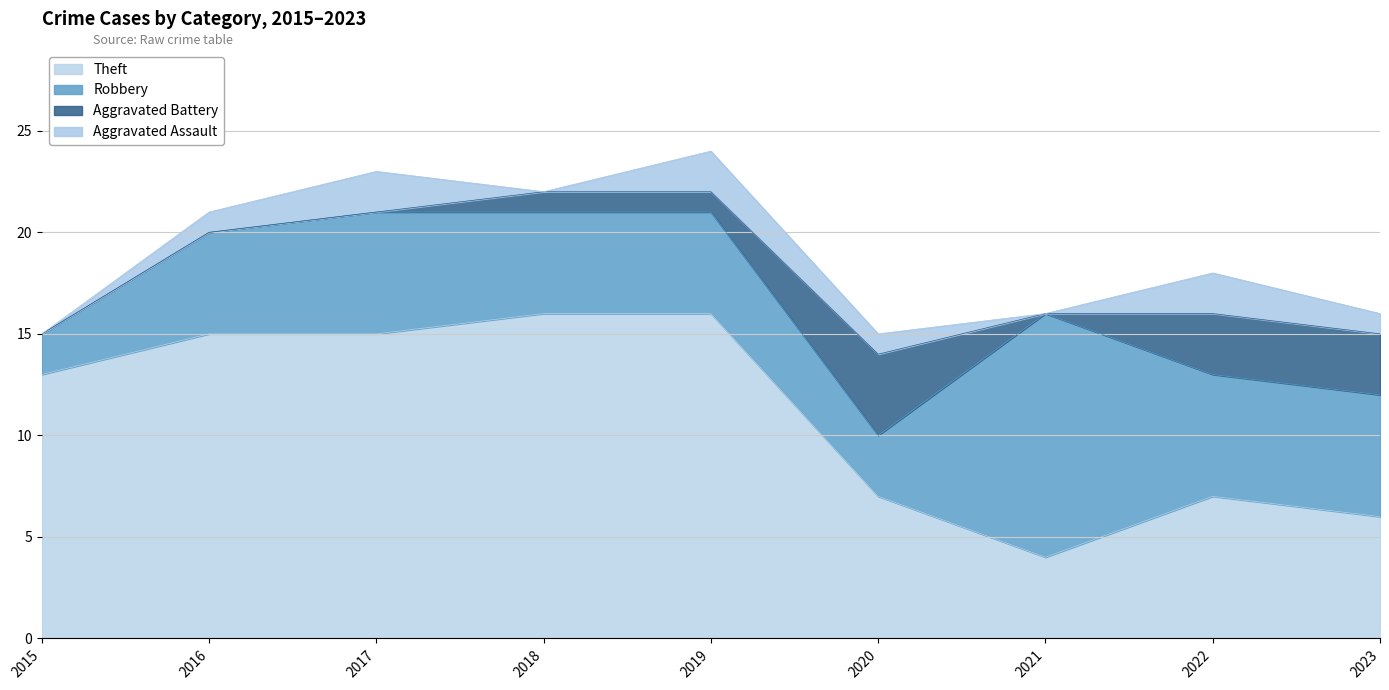

Is the value of Theft at 2017 greater than the value of Aggravated Assault at 2016?

Yes